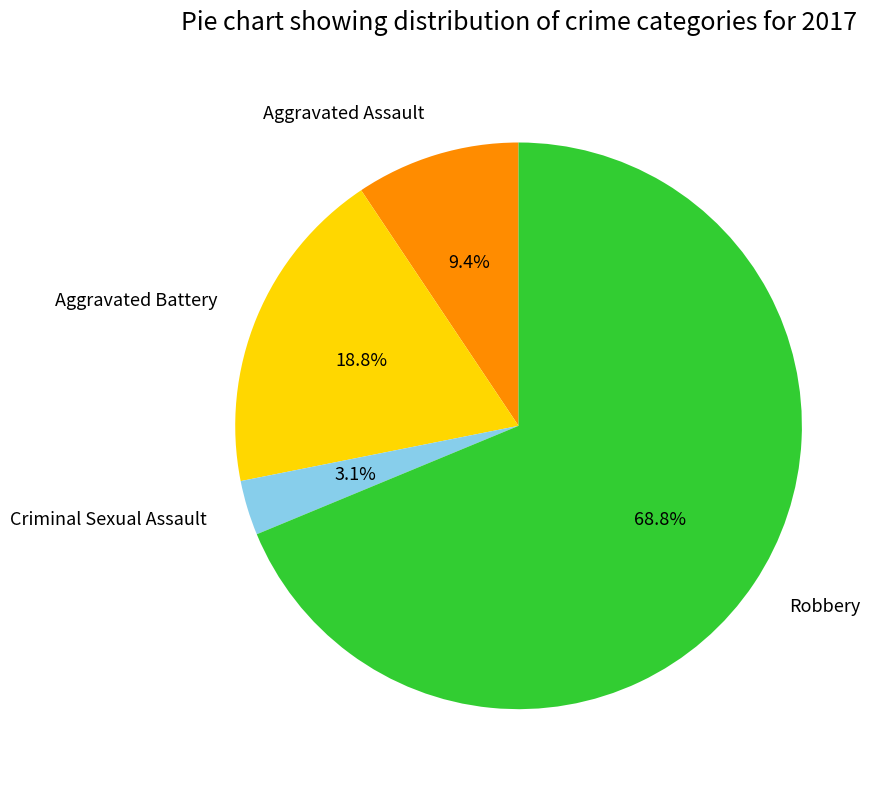

Is it true that Aggravated Battery is 9% of the pie?

False